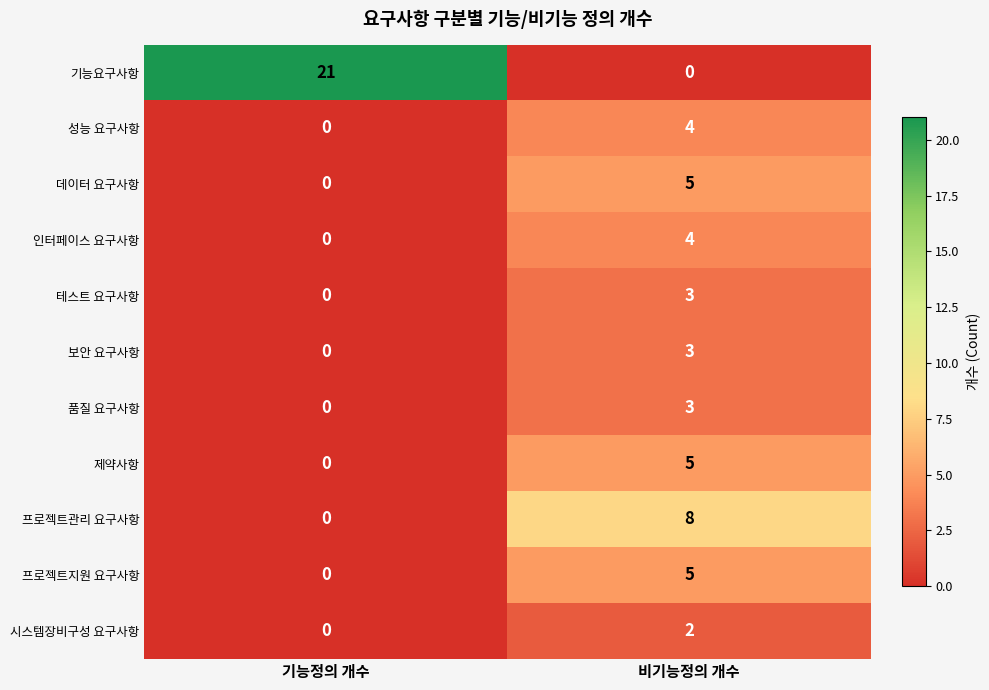

The value of 인터페이스 요구사항 at 기능정의 개수 is 0. True or false?

True